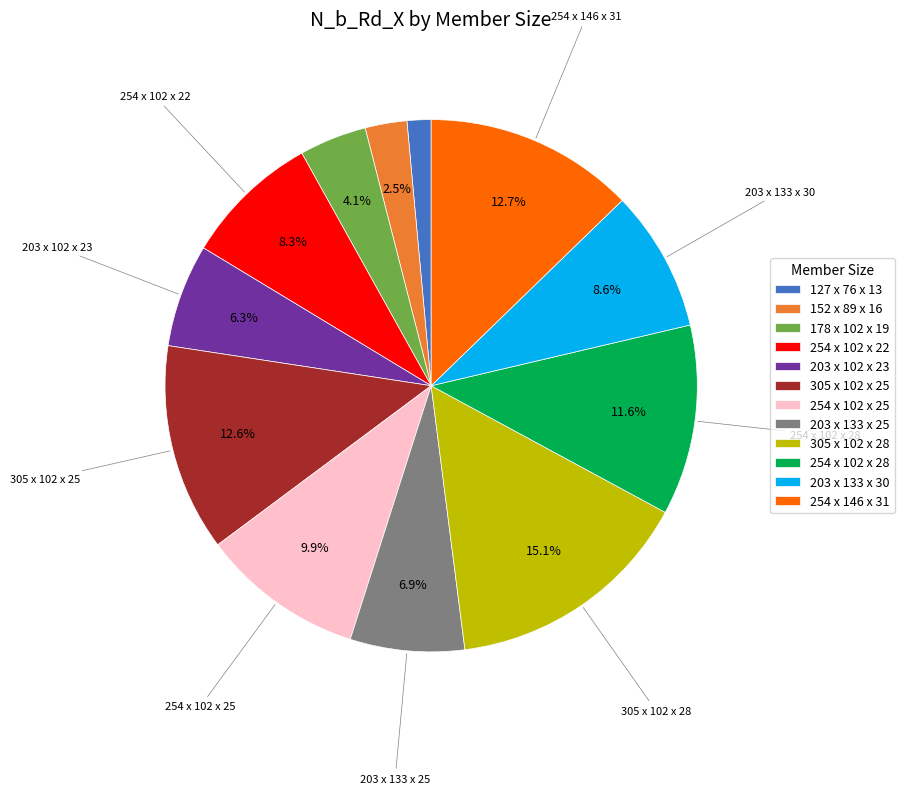

Does any single category account for the majority?

No